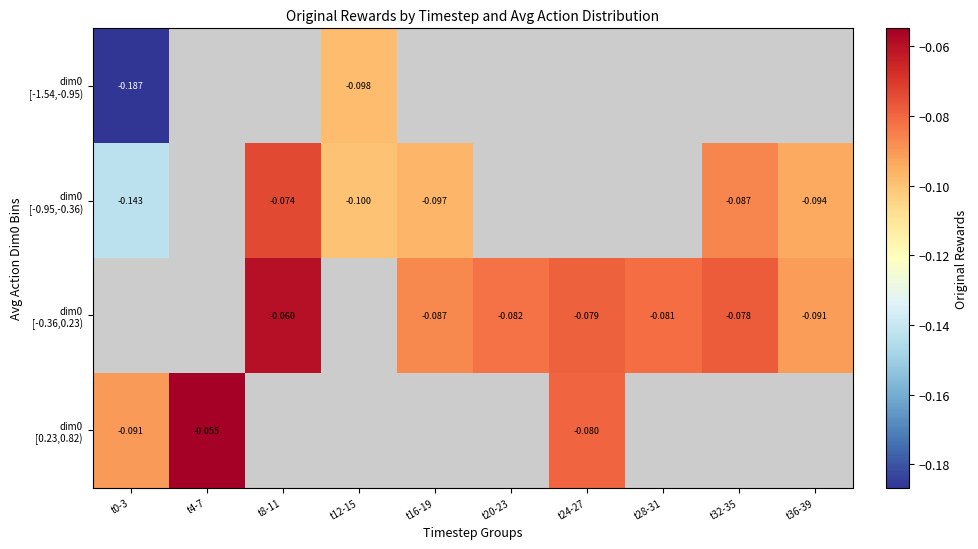

Where is dim0 [-1.54,-0.95) nearest to the value 0?

t12-15